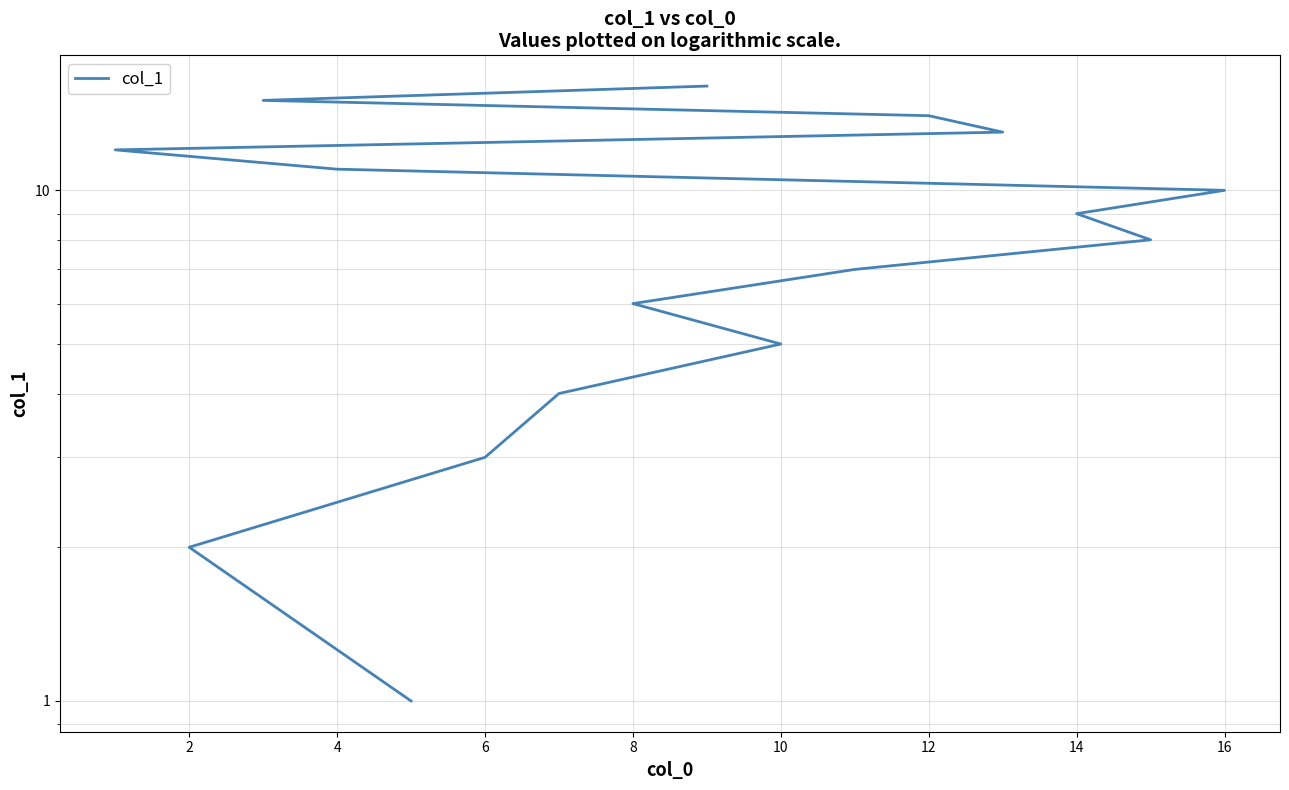

Reading left to right, what are all the values shown in this chart?

1	2	3	4	5	6	7	8	9	10	11	12	13	14	15	16